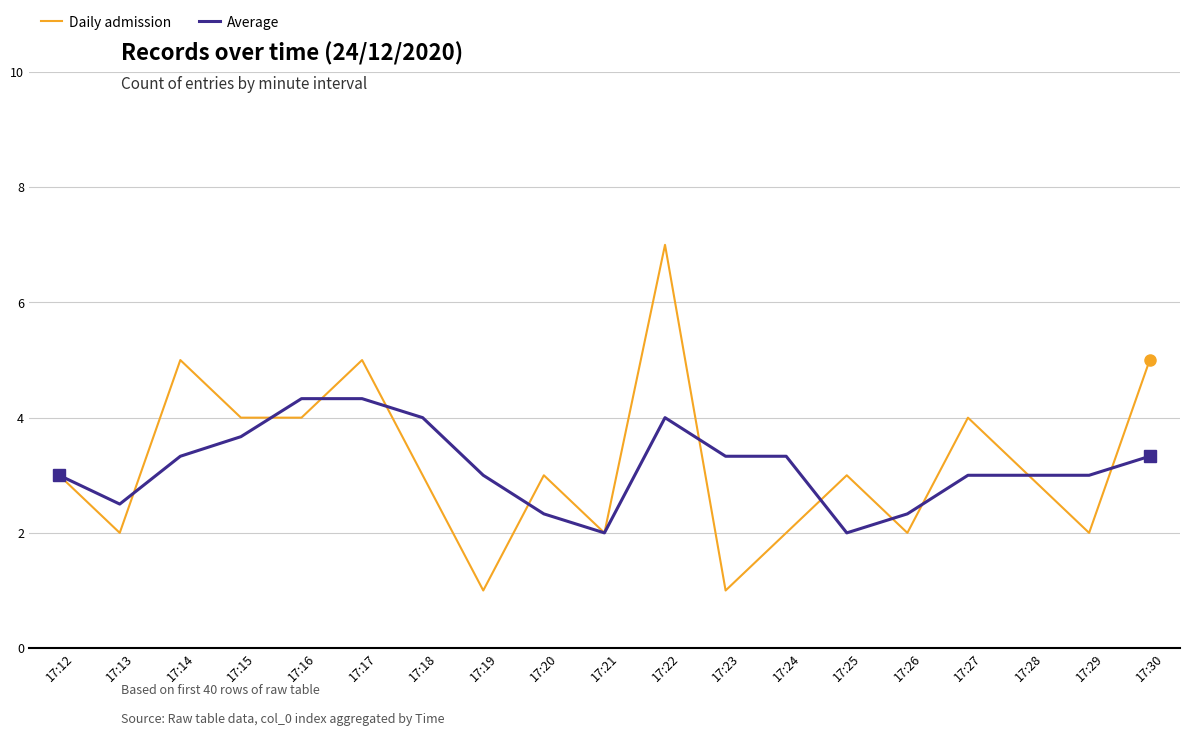

What is the sum of the Daily admission values at 17:25 and 17:17?

8.0